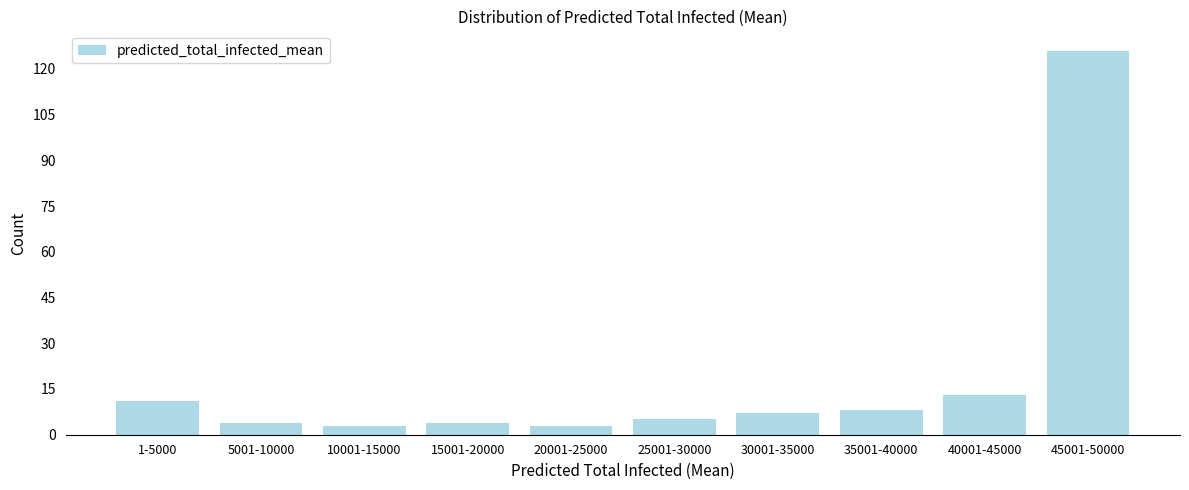

Reading left to right, extract all data points from this chart.

1-5000=11	5001-10000=4	10001-15000=3	15001-20000=4	20001-25000=3	25001-30000=5	30001-35000=7	35001-40000=8	40001-45000=13	45001-50000=126